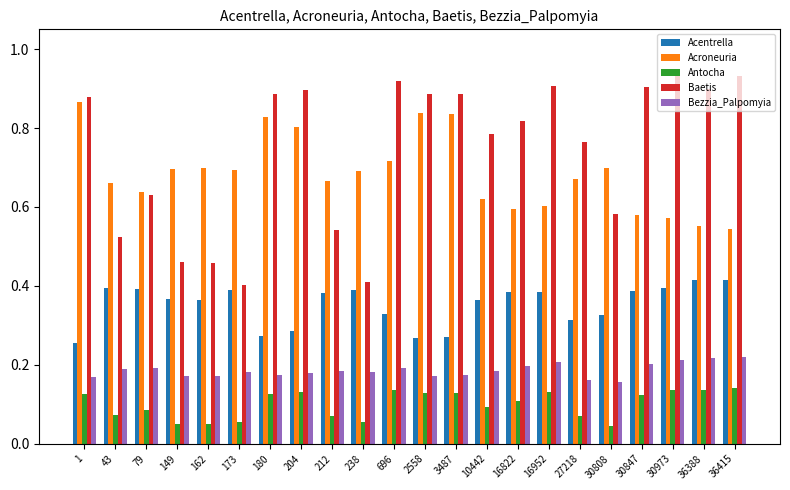

Which series has the widest spread of values?

Baetis